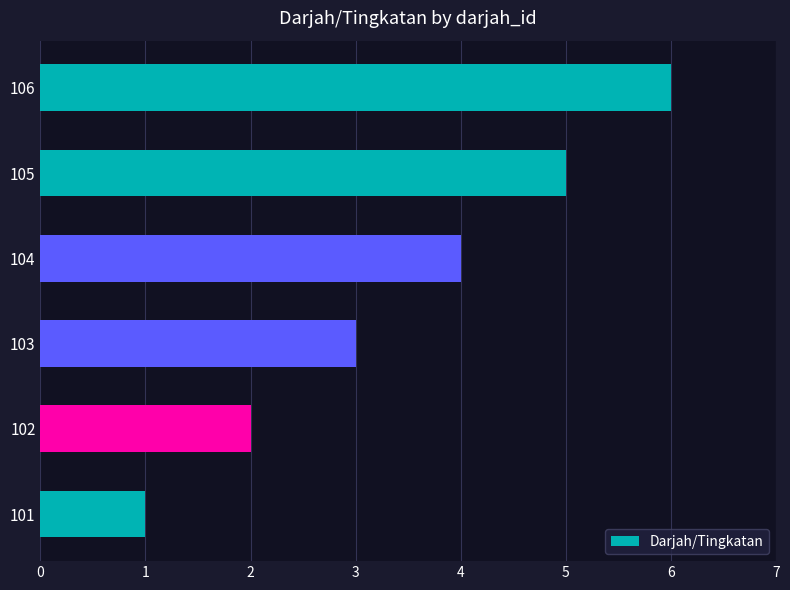

Between 104 and 103, which is larger?

104